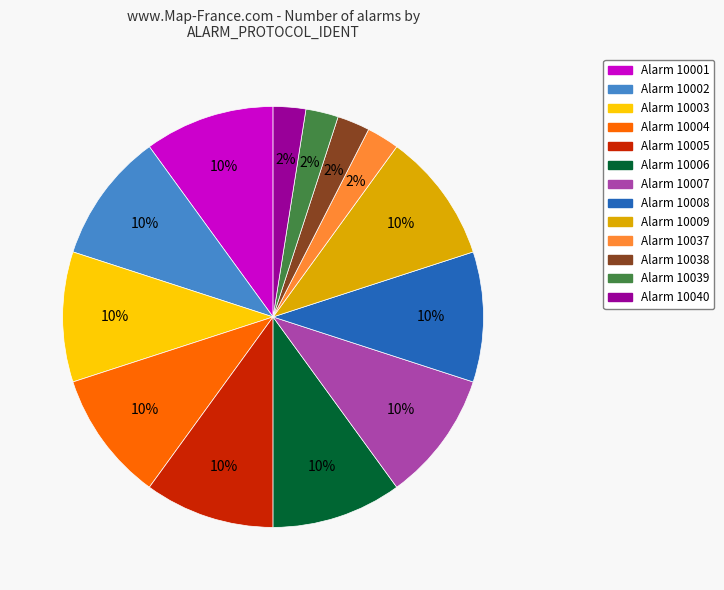

How many slices are in this pie chart?

13